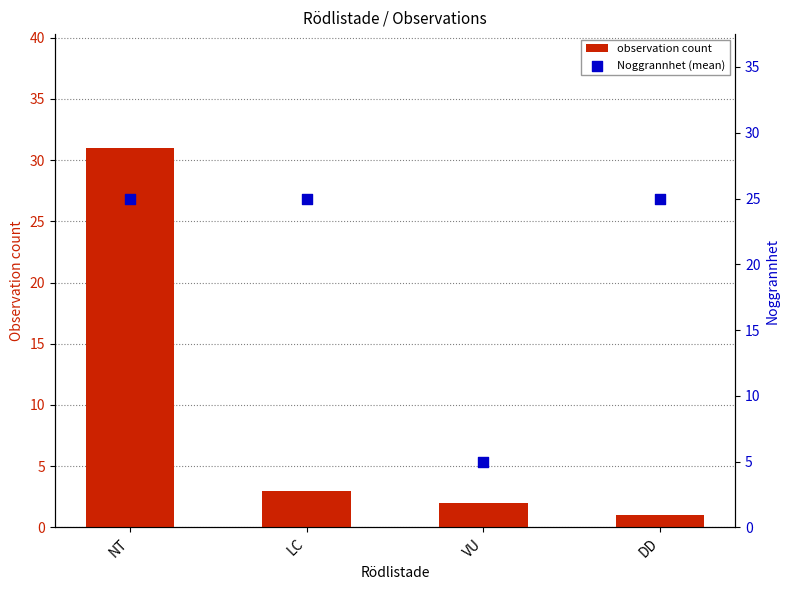

What is the total value across all series at NT?

56